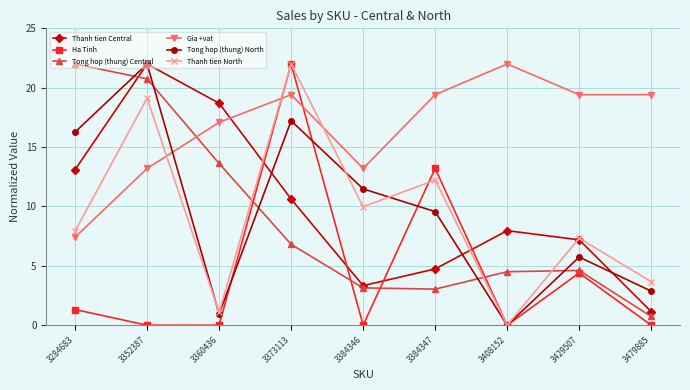

Between 3384346 and 3429507, which series saw the biggest shift?

Gia +vat